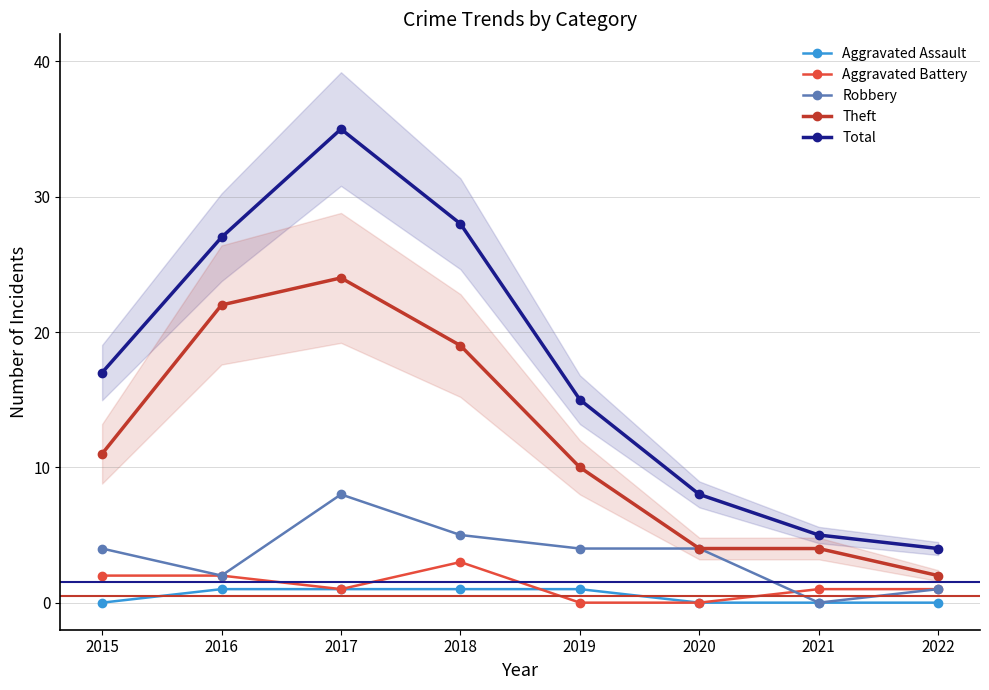

What is the difference between the maximum and second lowest values in the Total series?

30